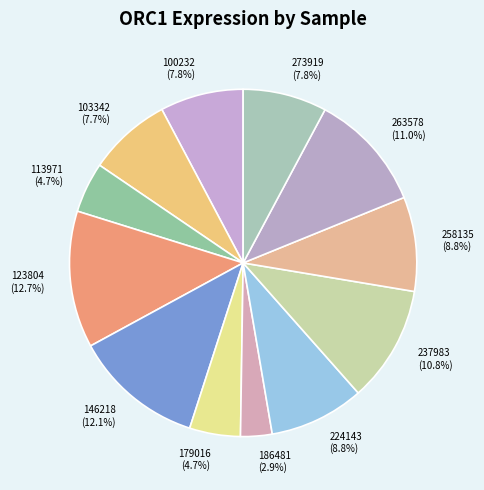

To the nearest percent, what is the difference between the 258135 and 123804 slice percentages?

4%